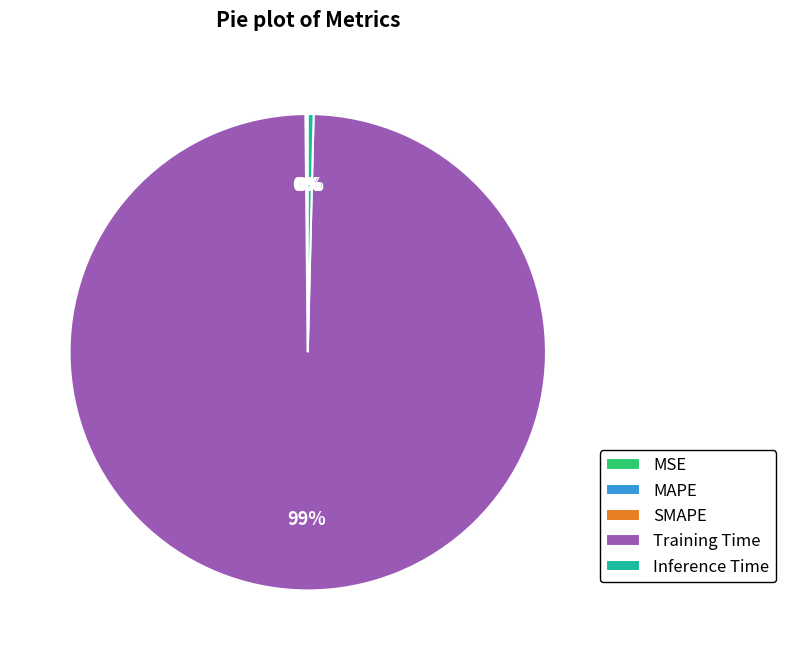

To the nearest percent, what is the average slice percentage?

20%